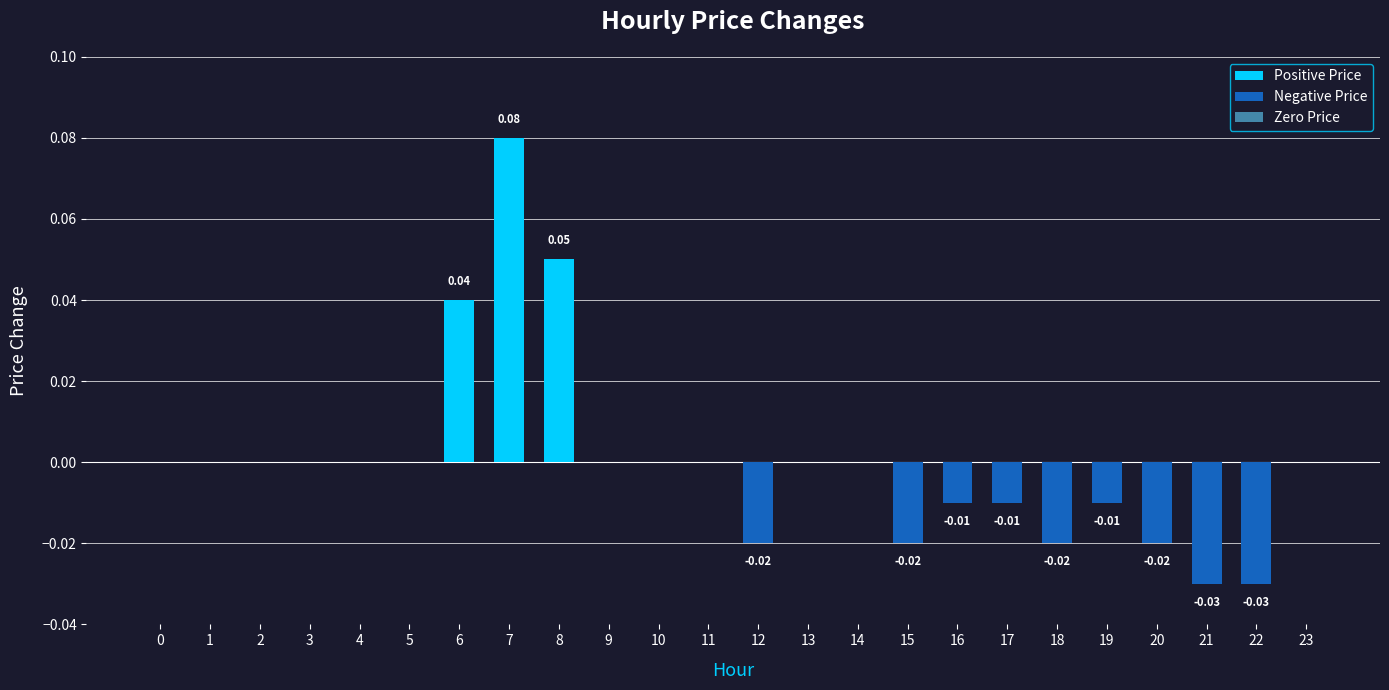

Which category has the highest value across all series?

7